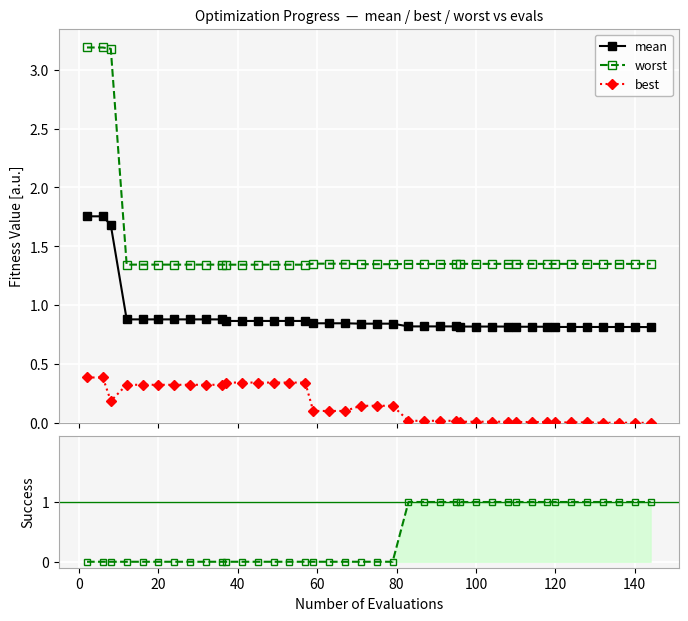

True or false: best has more than 2 points higher than both neighbors.

False